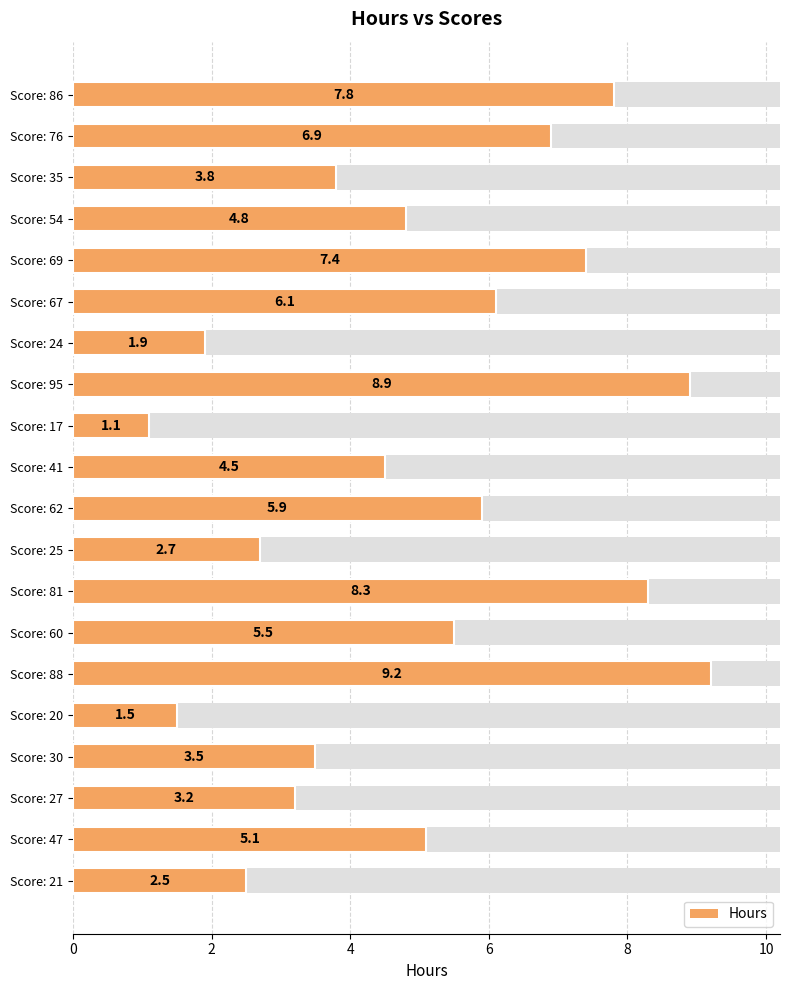

Between Score: 25 and Score: 35, which is larger?

Score: 35